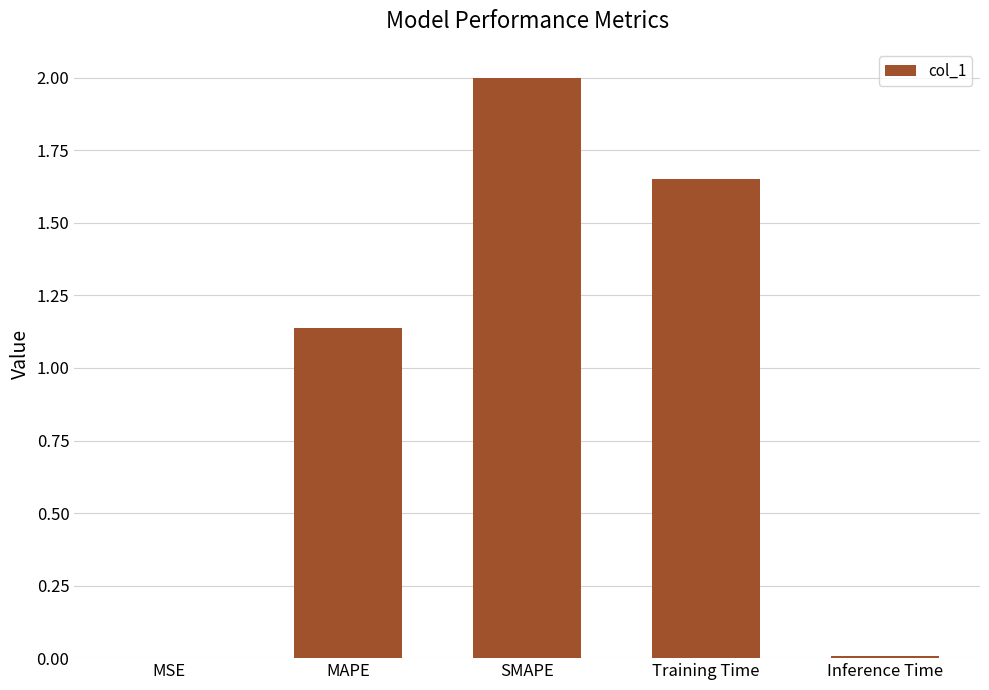

What is the sum of all values?

4.8